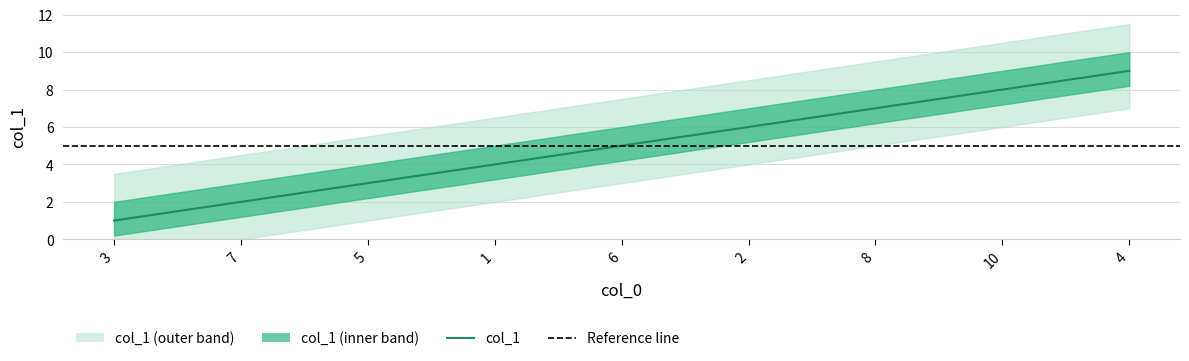

Which label corresponds to the largest value in the chart?

4